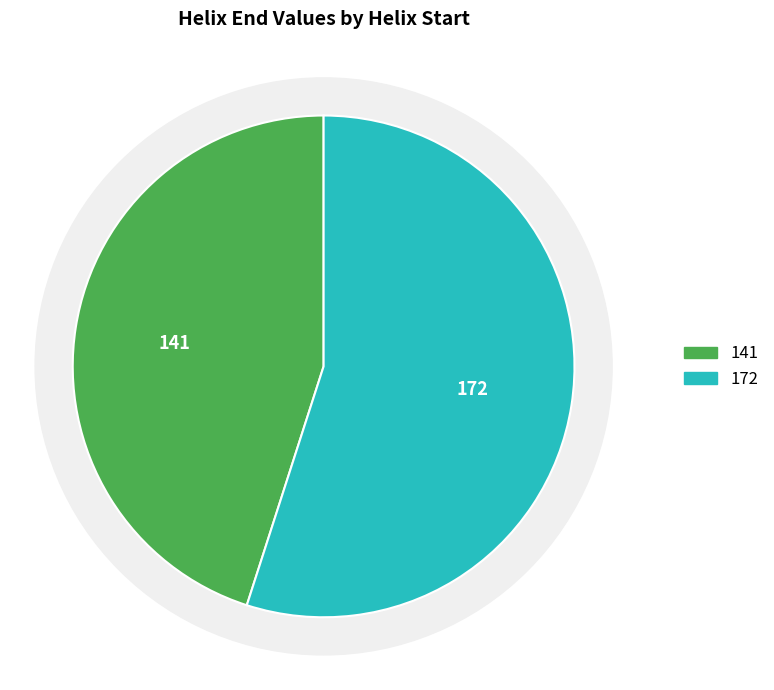

How many segments does this pie chart have?

2